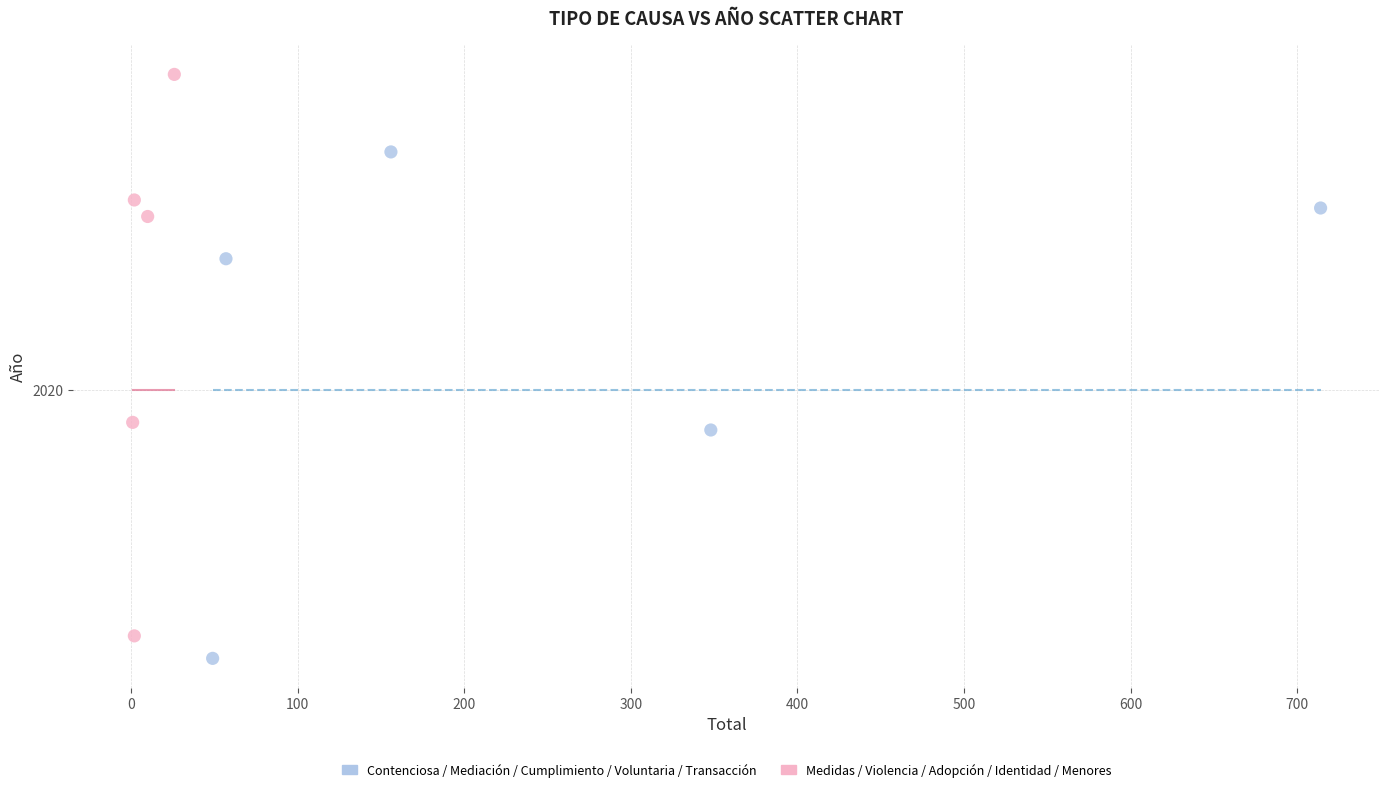

Which series has the widest spread of Y values?

Medidas / Violencia / Adopción / Identidad / Menores